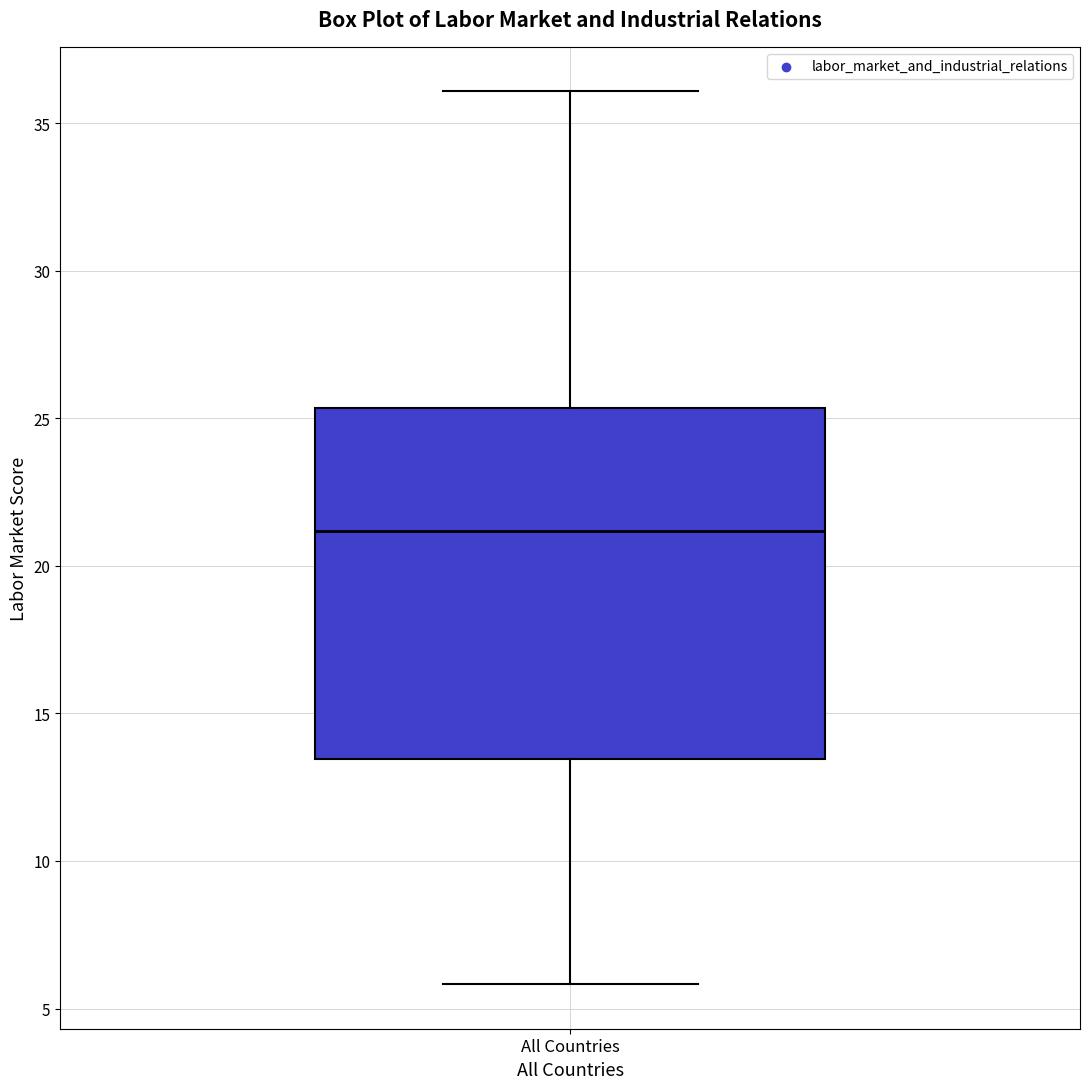

Where does the upper whisker of the box for All Countries end on the y-axis? The values are not printed on the chart, so give them approximately, as read against the axis.

36.0